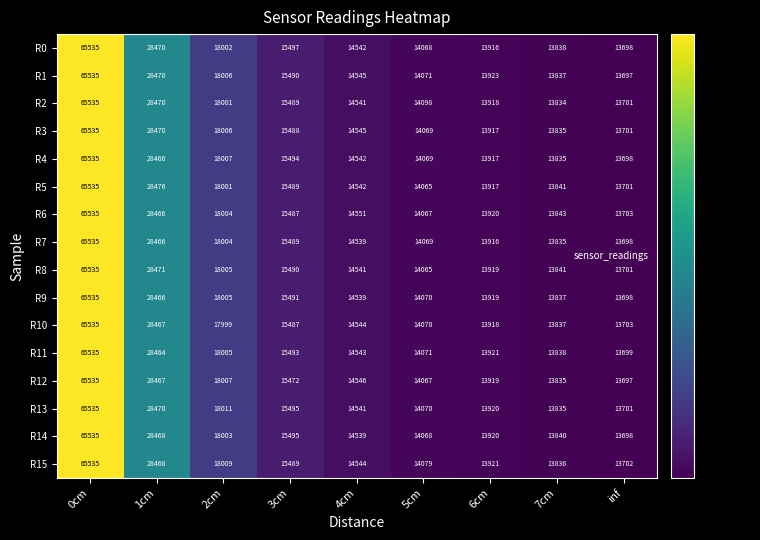

Where does the R12 series first go above 14546?

0cm